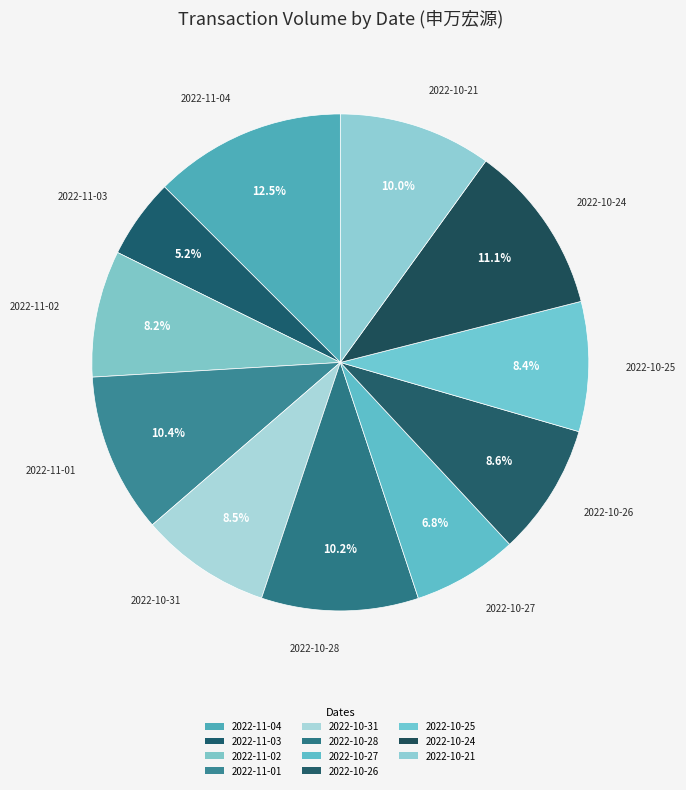

How many slices are in this pie chart?

11